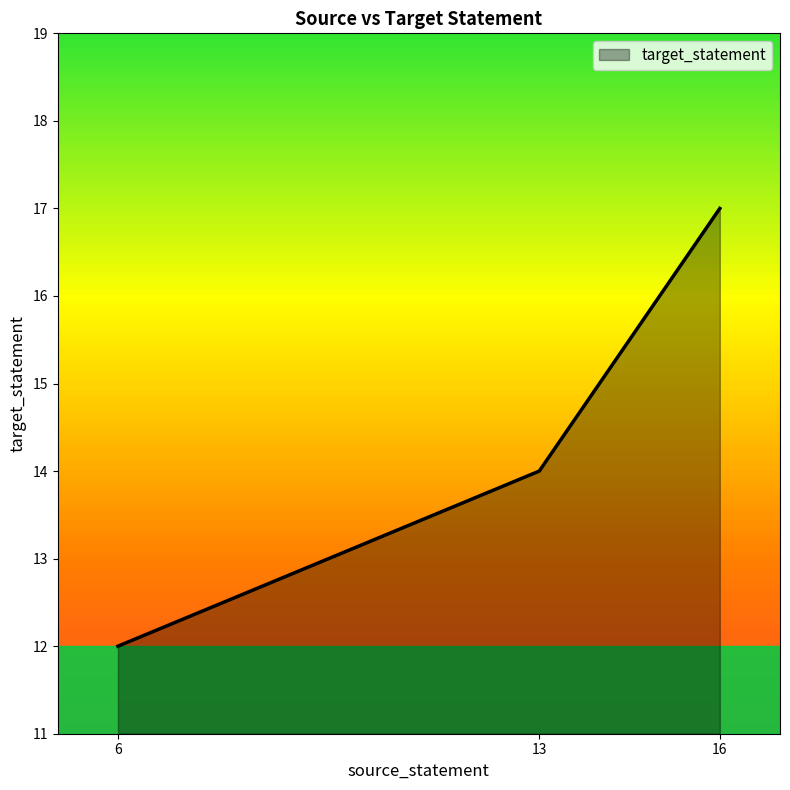

What is the change in value from 6 to 16?

+5